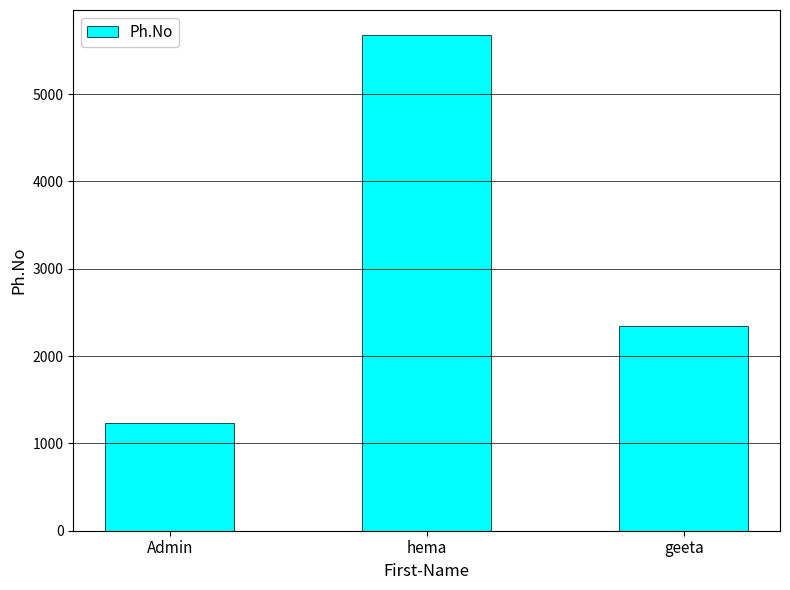

What is the maximum value shown in the chart?

5678